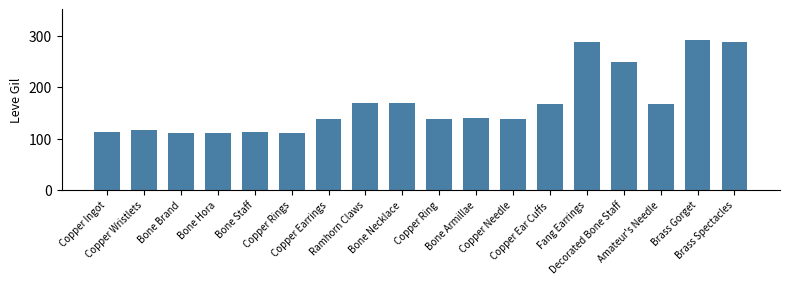

What position from the left is Bone Staff?

5